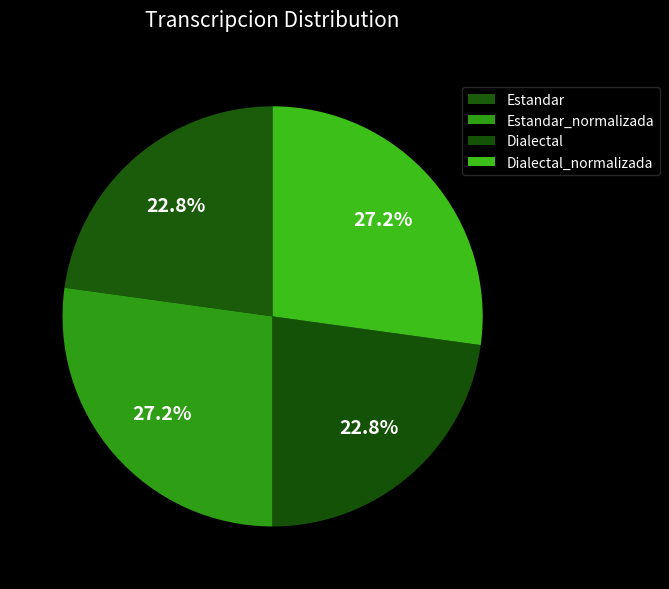

What portion of the pie excludes Dialectal?

77.2%